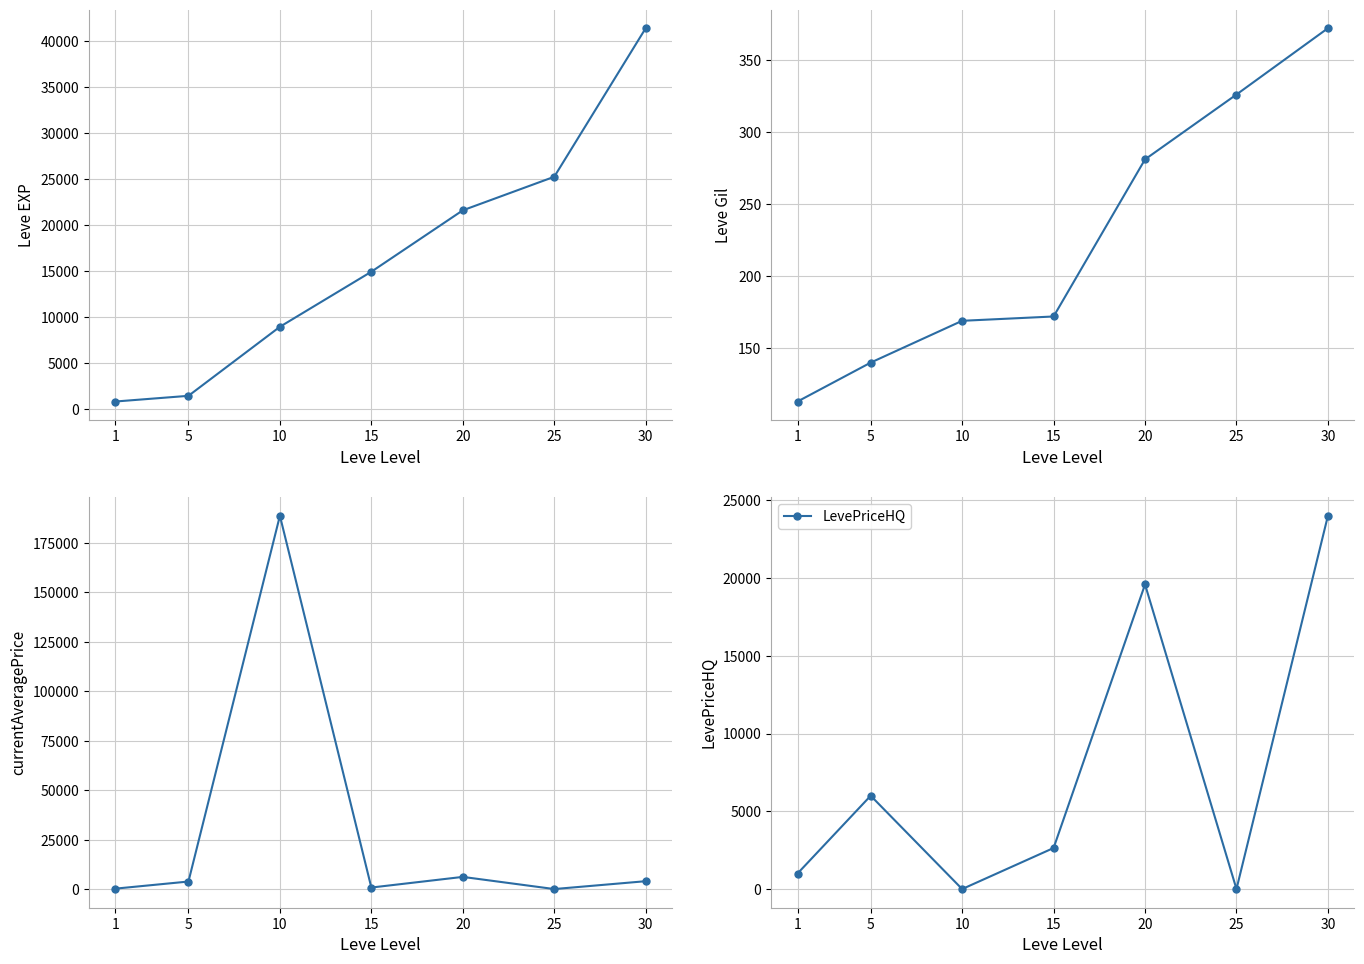

Where is Leve Gil nearest to the value 242?

20